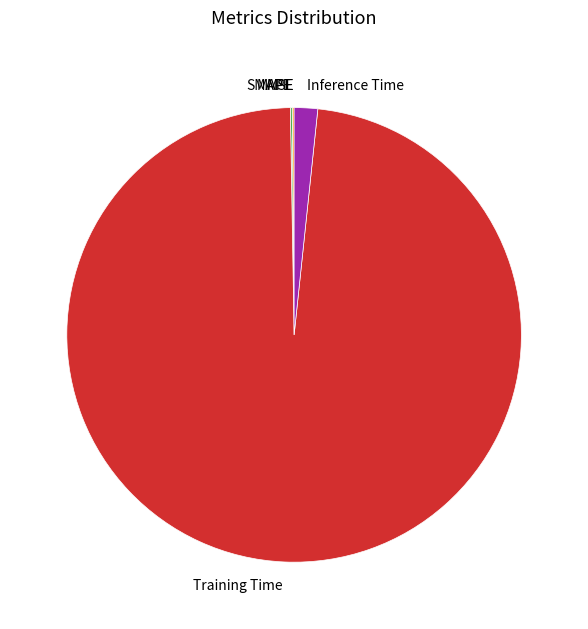

Which category has the biggest portion of the pie?

Training Time